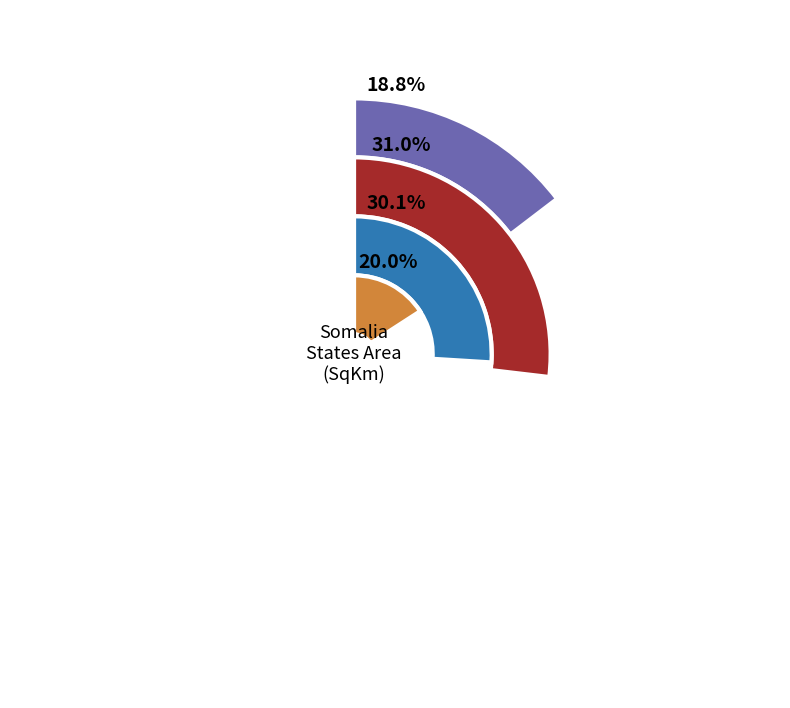

To the nearest percent, what is the difference between the Galmudug Administration and South West Administration slice percentages?

2%